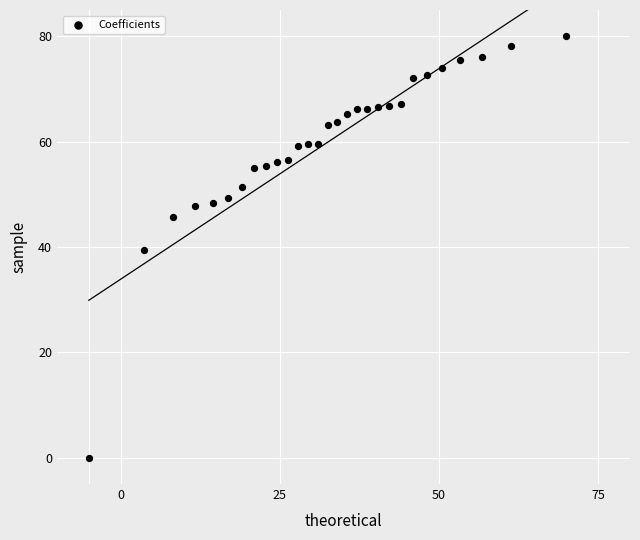

What is the range of Y values (max minus min)?

80.0